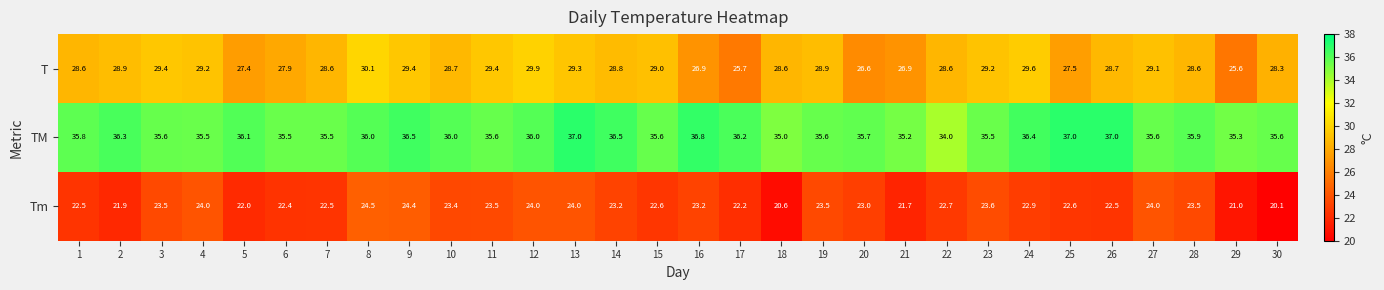

Rank the series at 16 from highest to lowest value.

TM, T, Tm